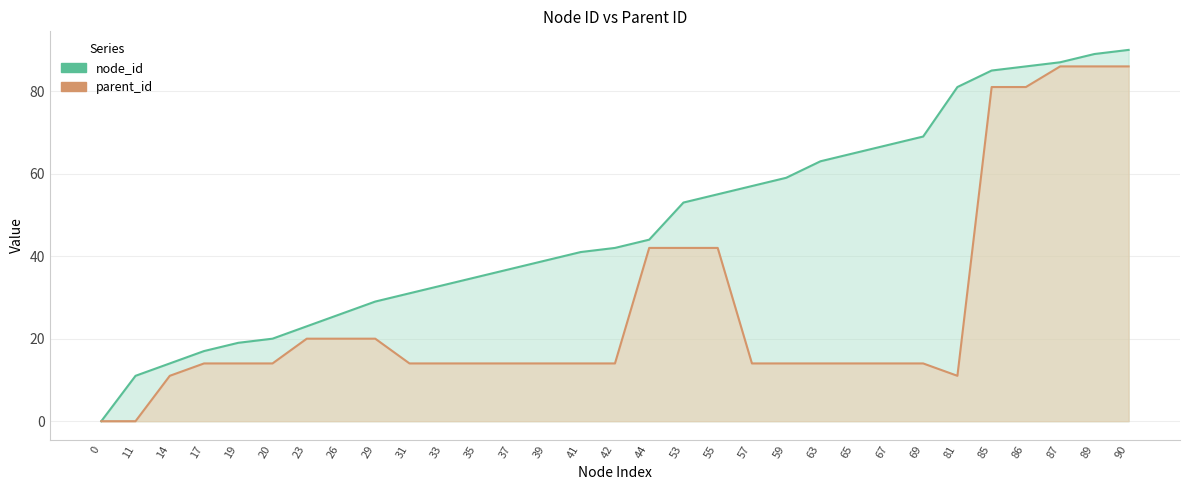

Which has a higher value, 55 or 14?

55